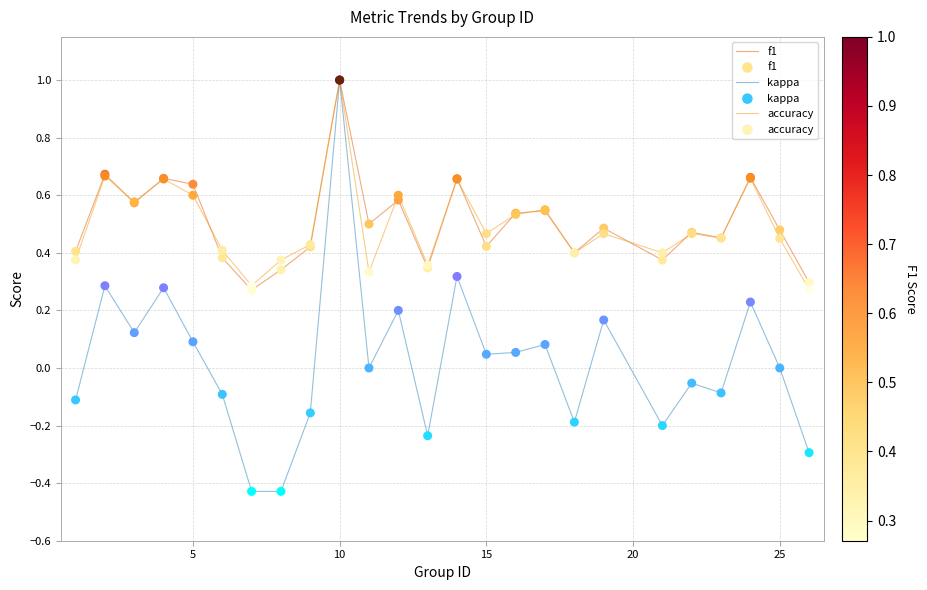

Which series has the largest range (max minus min)?

kappa